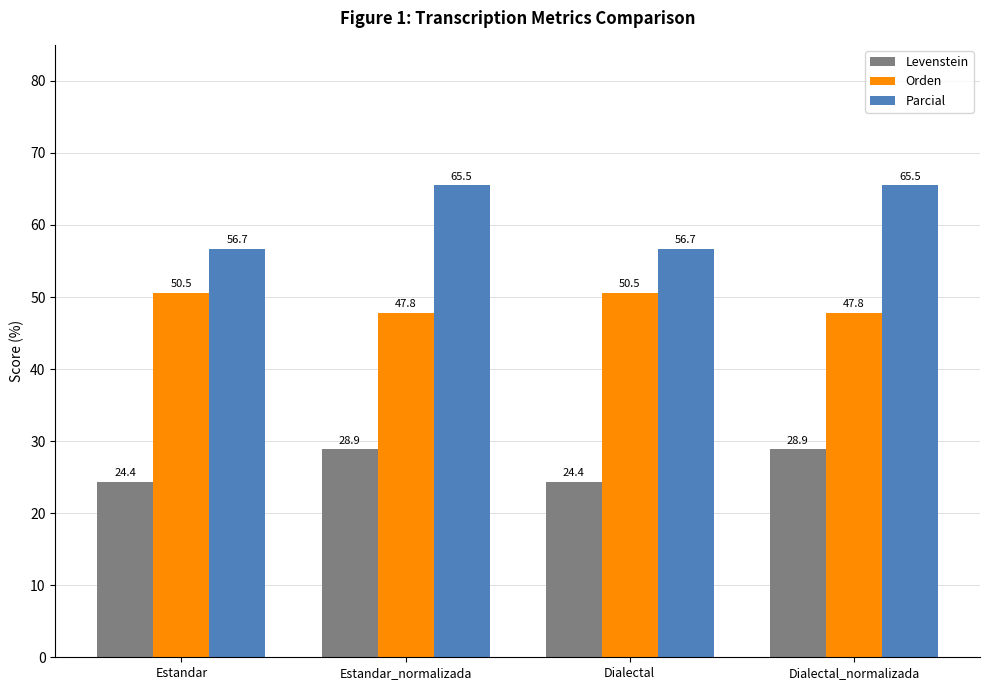

What is the greatest value displayed?

65.5